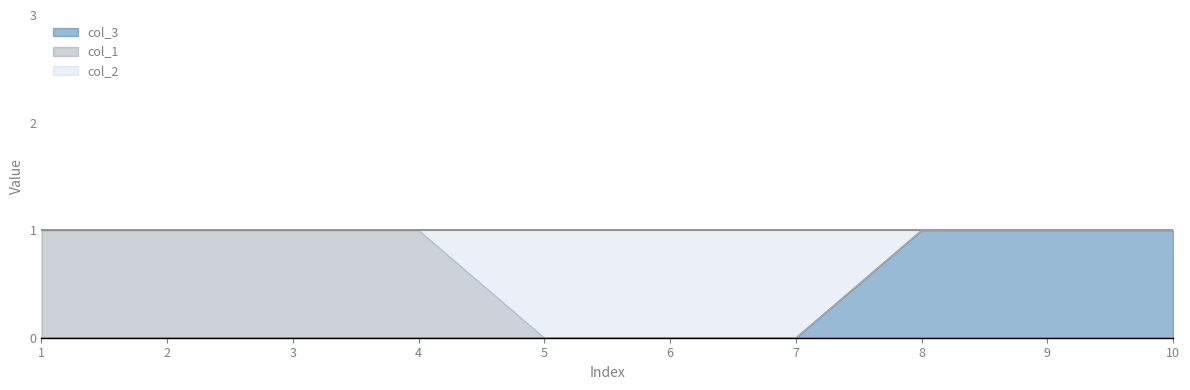

Where do col_1 and col_2 first cross each other?

4 and 5